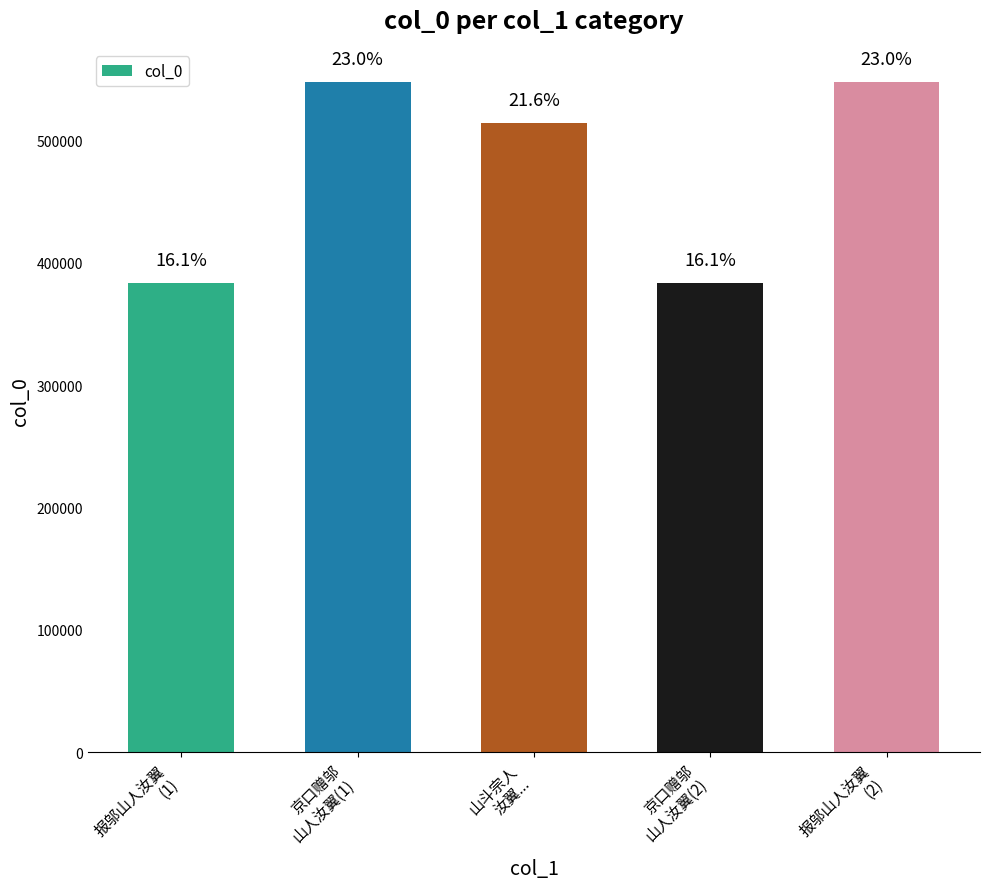

At which label is the value closest to 465296?

山斗宗人 汝翼...